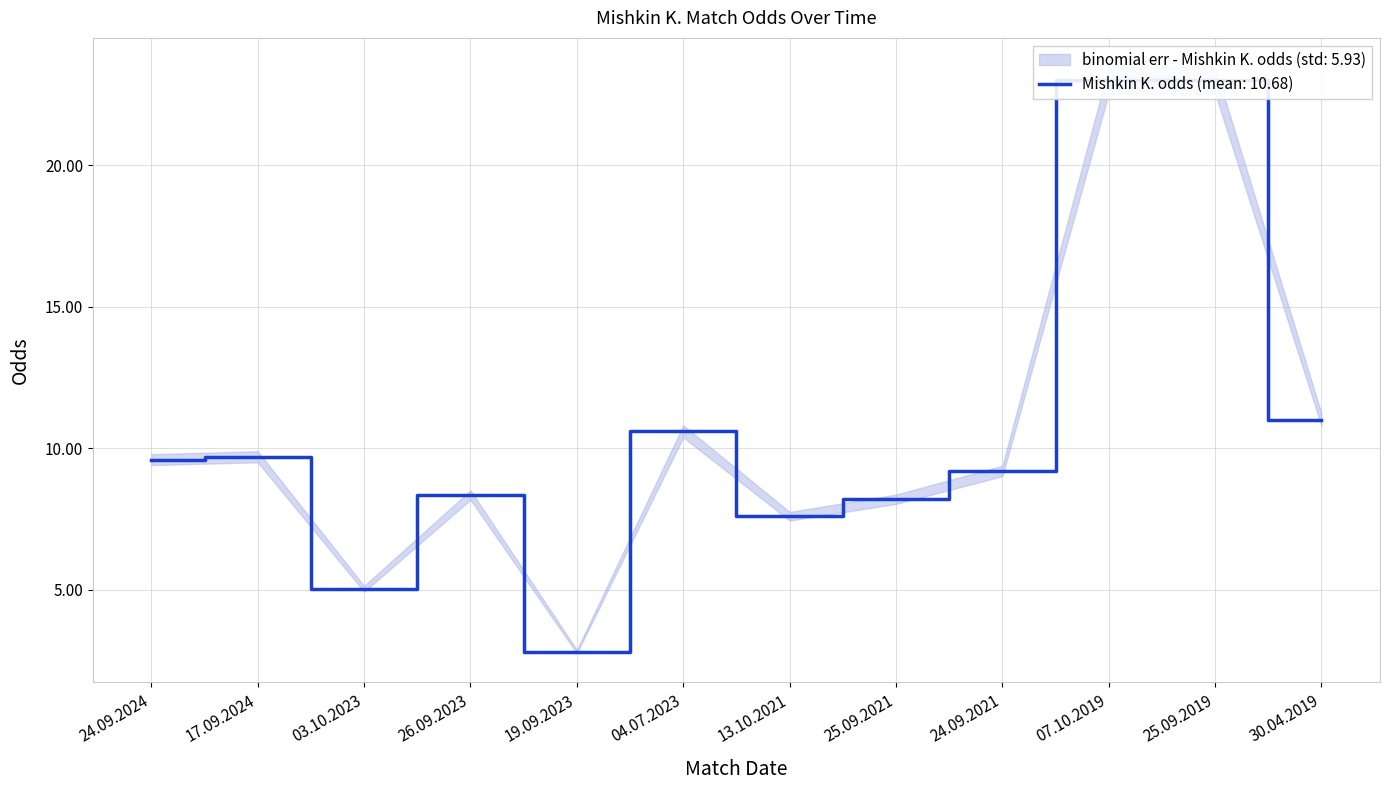

What is the value of the 9th point from the left?

9.2